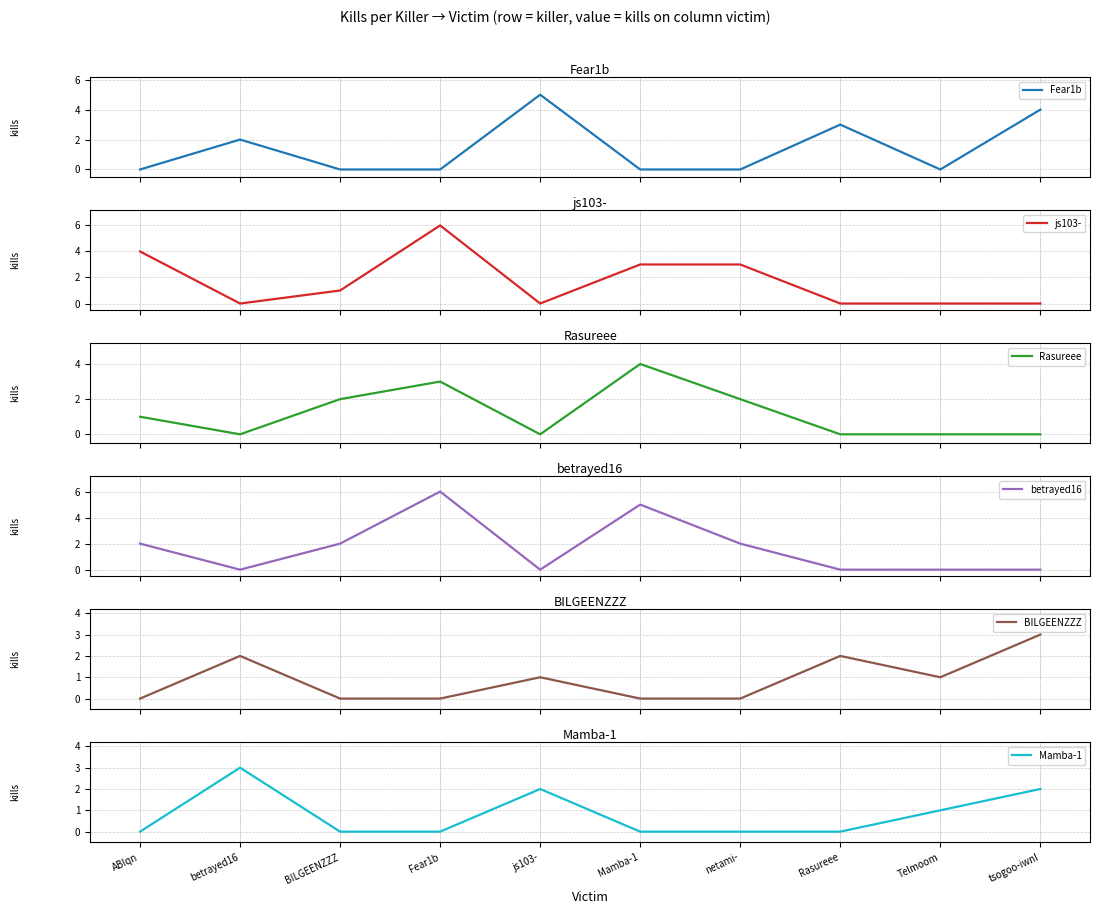

Reading right to left, what are all the values shown in this chart?

Fear1b: 4	0	3	0	0	5	0	0	2	0
js103-: 0	0	0	3	3	0	6	1	0	4
Rasureee: 0	0	0	2	4	0	3	2	0	1
betrayed16: 0	0	0	2	5	0	6	2	0	2
BILGEENZZZ: 3	1	2	0	0	1	0	0	2	0
Mamba-1: 2	1	0	0	0	2	0	0	3	0